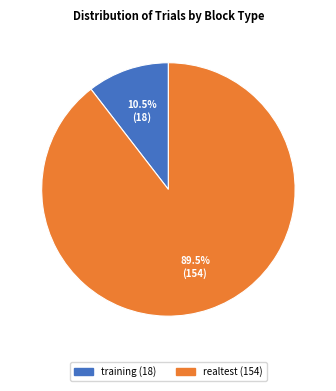

Which has a higher value, training or realtest?

realtest